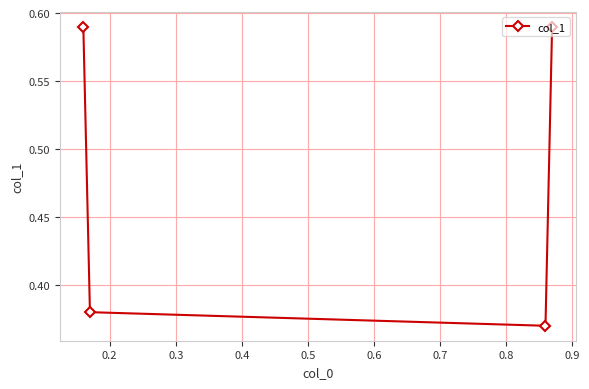

How many distinct data groups are displayed?

1